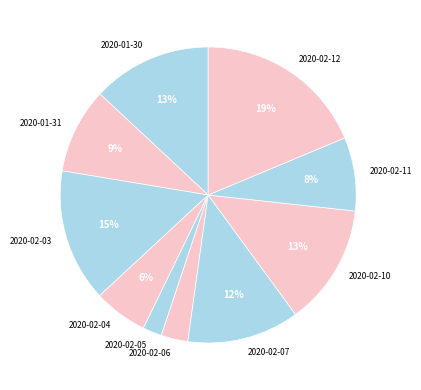

The 2020-02-11 slice represents 8% of the pie. True or false?

True